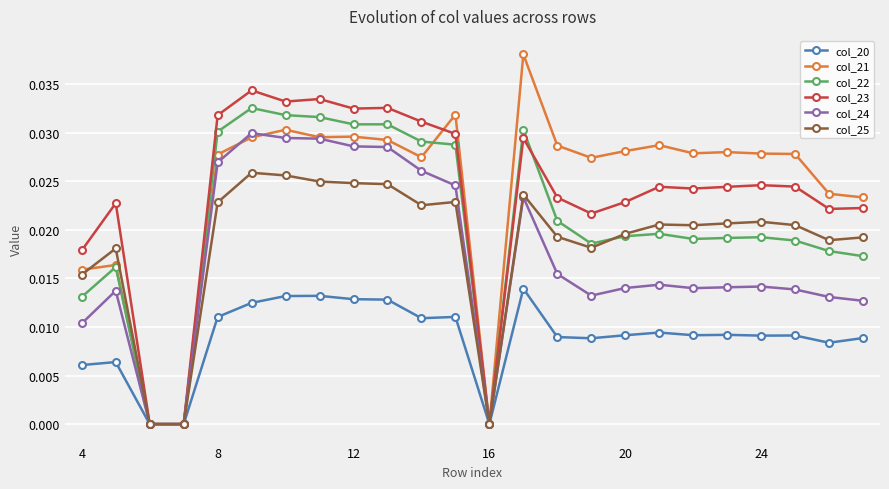

How many distinct data groups are displayed?

6